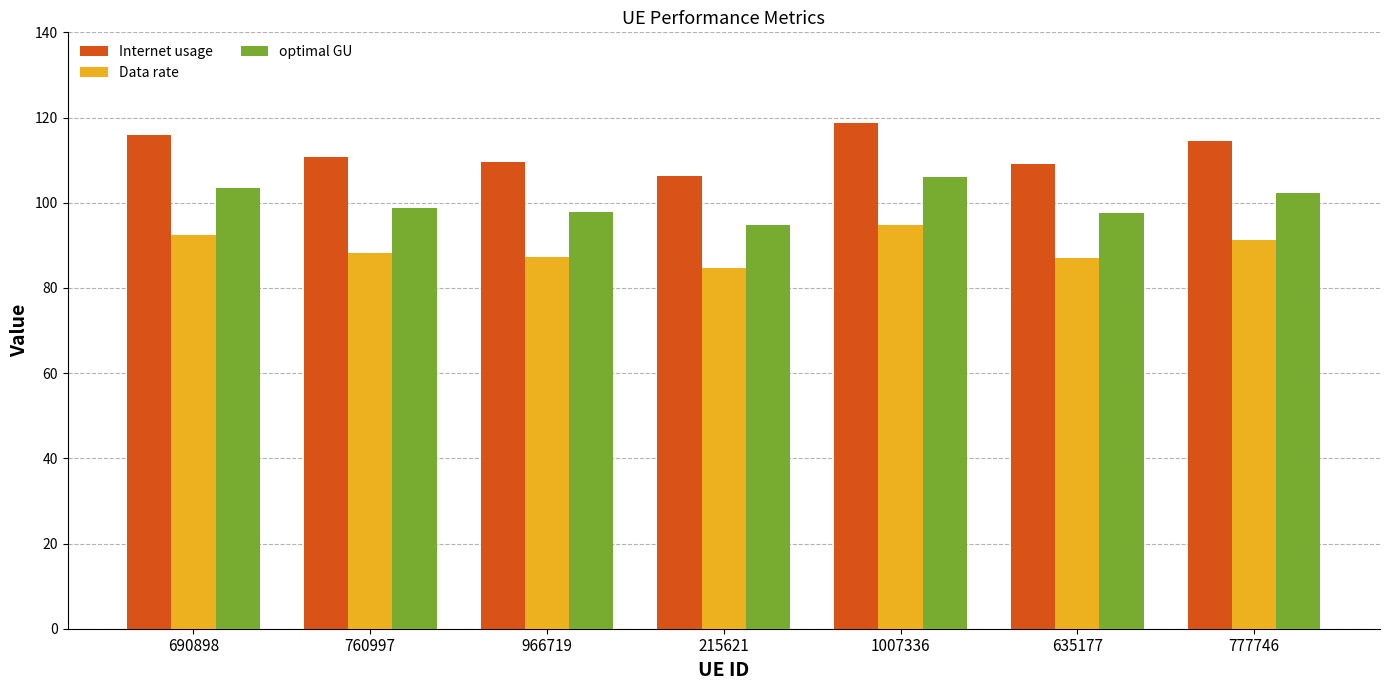

Which series has the largest total across all categories?

Internet usage